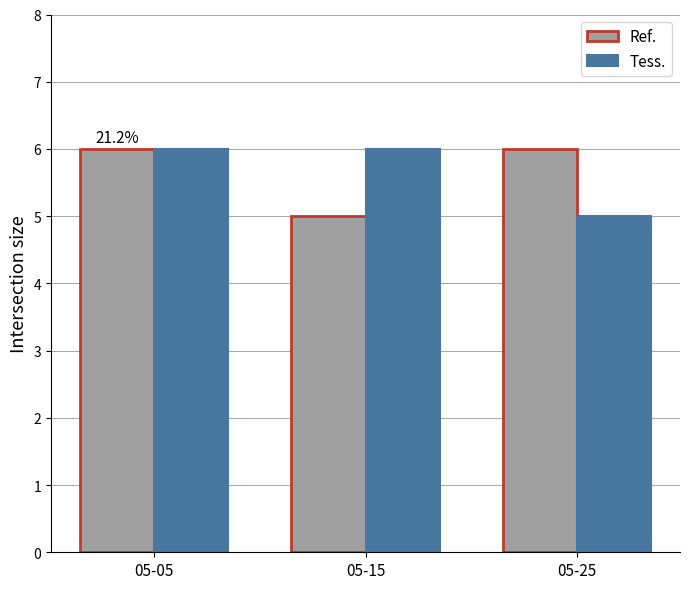

What is the difference between the Tess. values at 05-05 and 05-25?

1